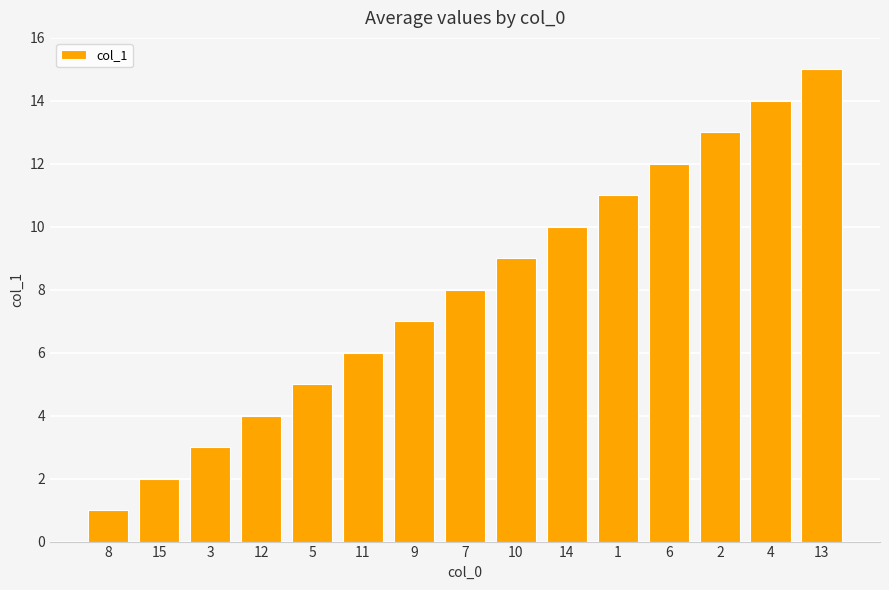

What is the sum of all values?

120